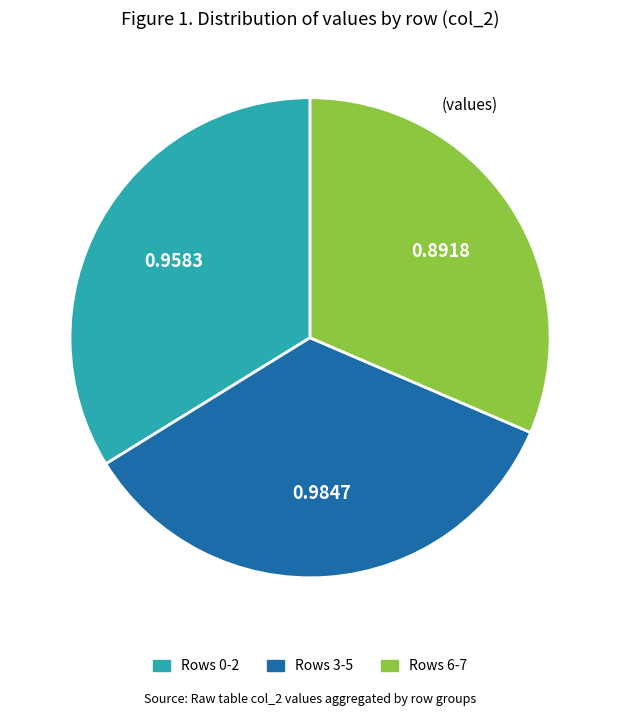

Is there a majority slice in this chart?

No